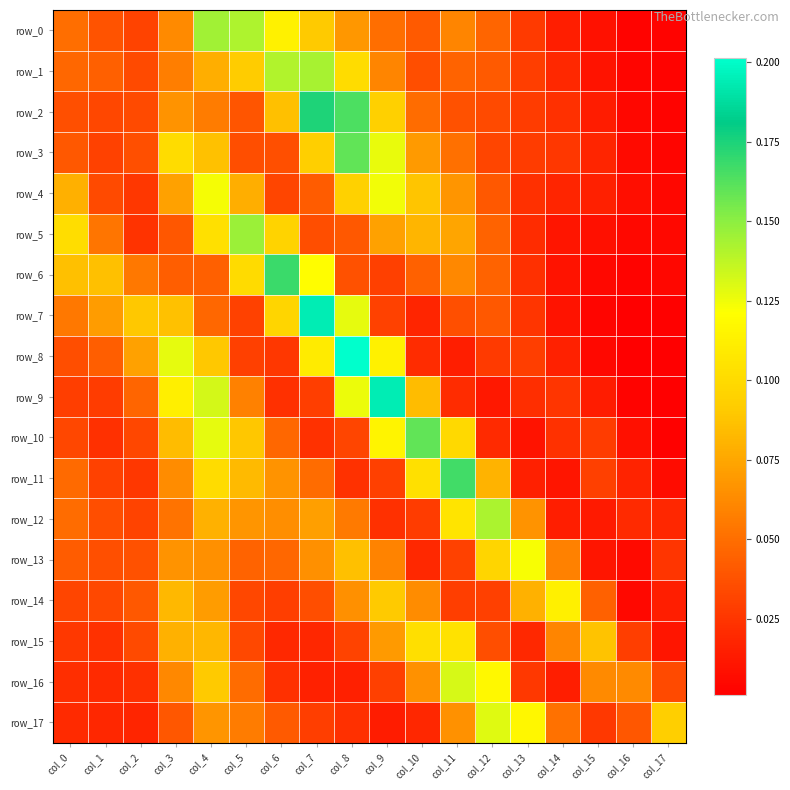

At which category is the sum across all series the highest?

col_4